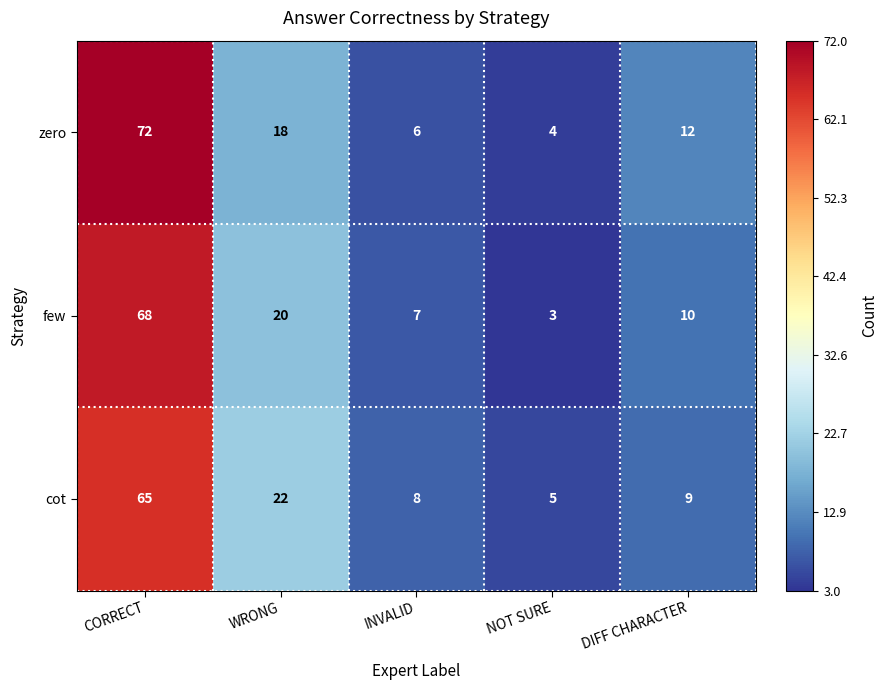

Reading left to right, what are all the values shown in this chart?

zero: CORRECT=72	WRONG=18	INVALID=6	NOT SURE=4	DIFF CHARACTER=12
few: CORRECT=68	WRONG=20	INVALID=7	NOT SURE=3	DIFF CHARACTER=10
cot: CORRECT=65	WRONG=22	INVALID=8	NOT SURE=5	DIFF CHARACTER=9